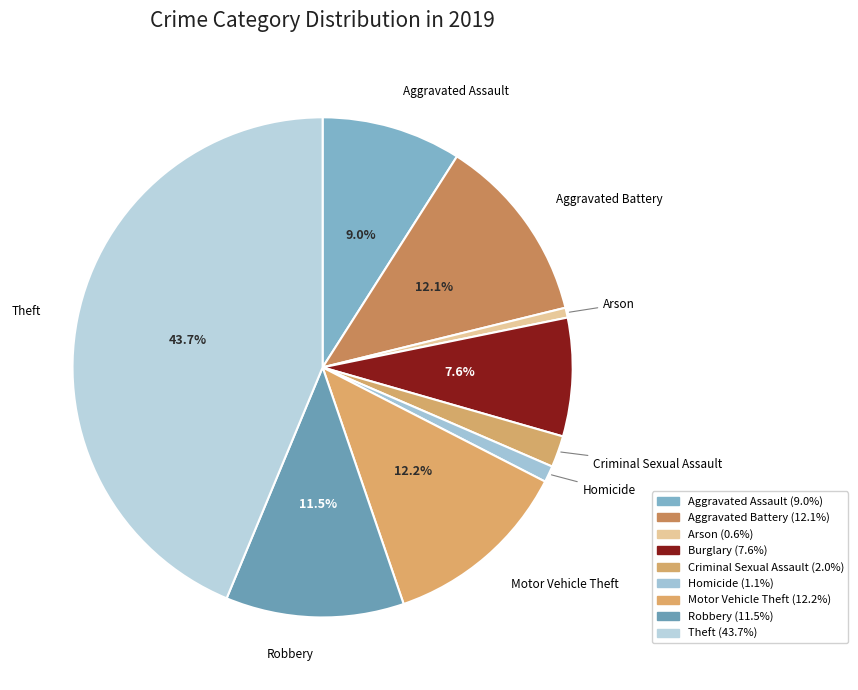

How many segments does this pie chart have?

9